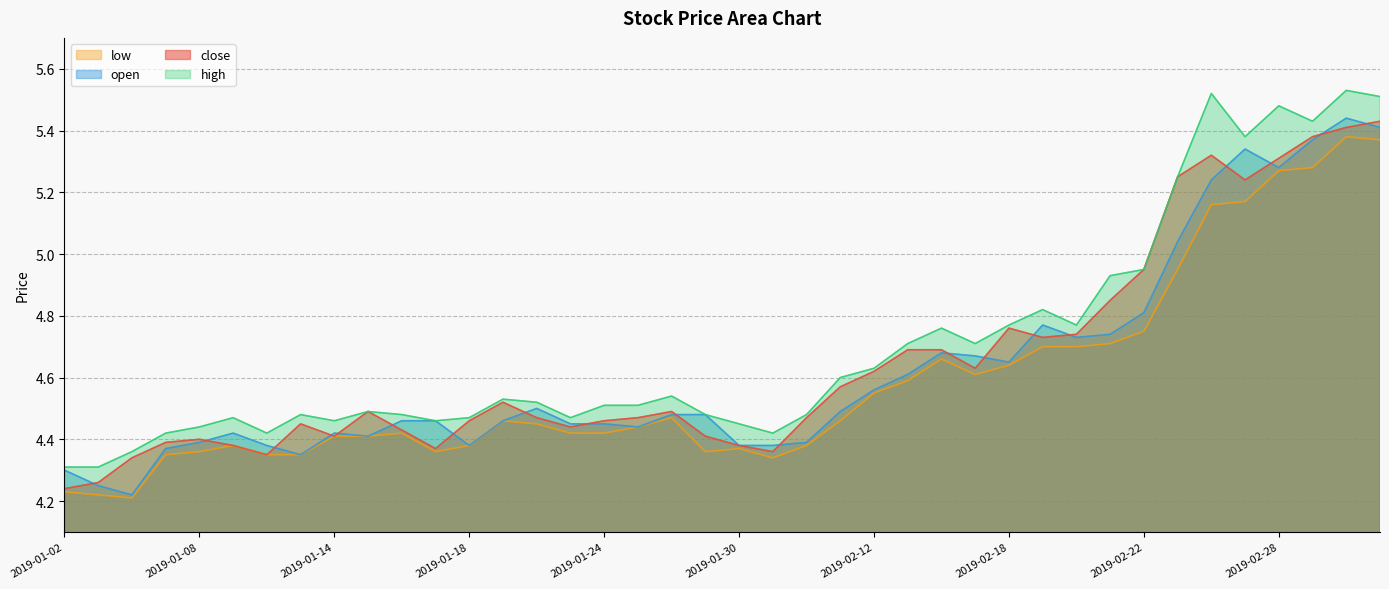

True or false: low has a value of 6.1 at 2019-01-23.

False